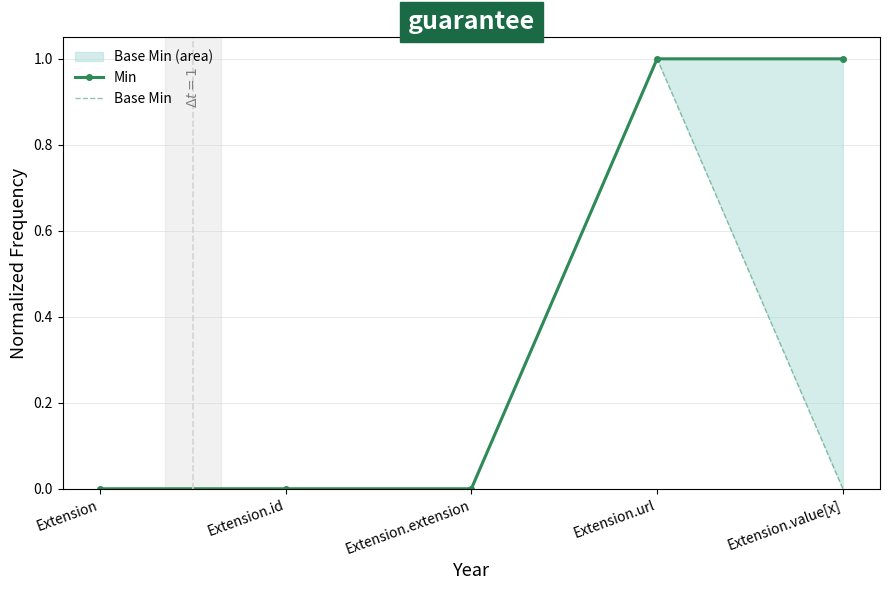

Does the chart have visible grid lines?

Yes